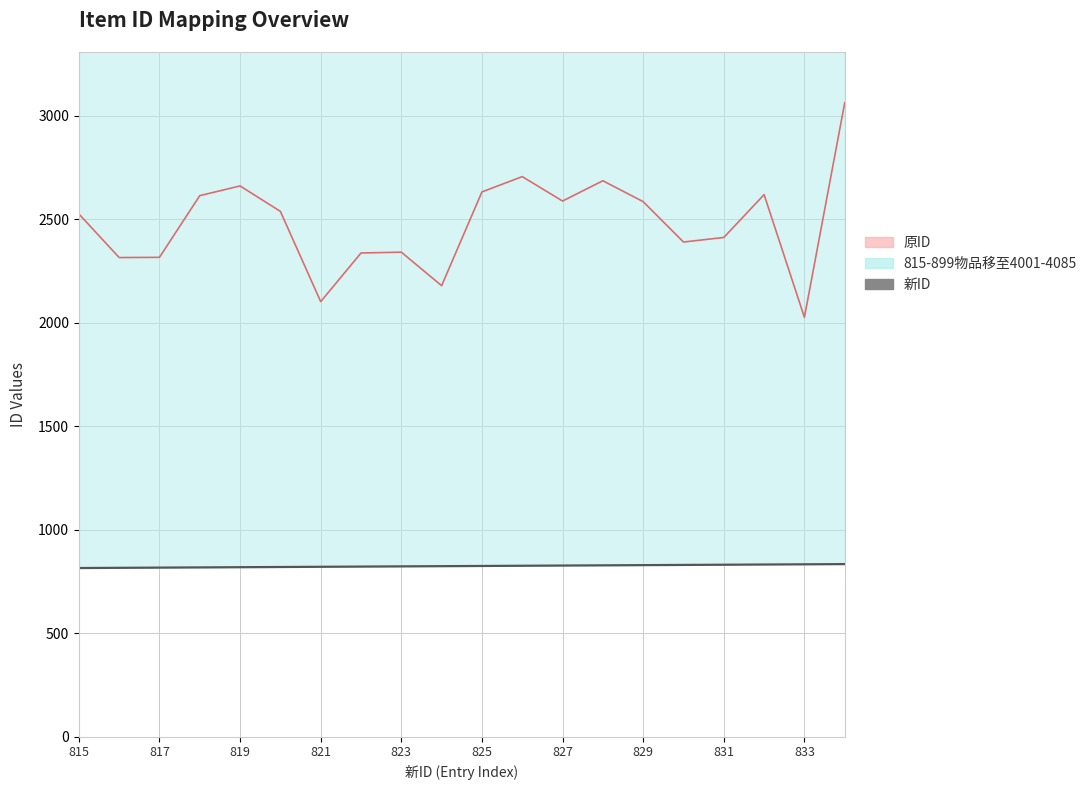

How many series are shown in this chart?

3